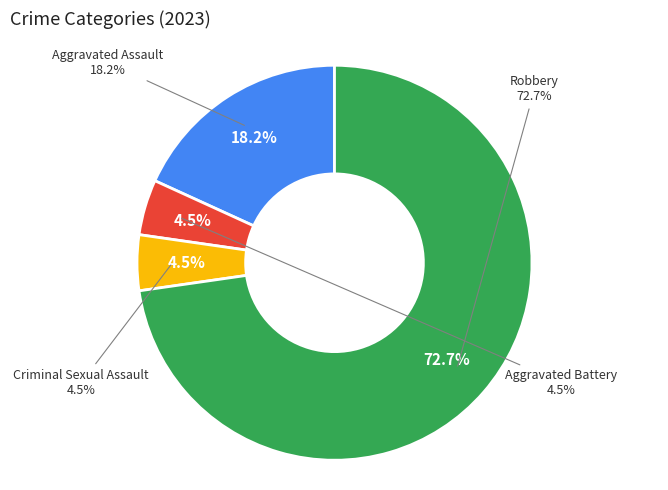

Rank the categories by value from lowest to highest.

Aggravated Battery, Criminal Sexual Assault, Aggravated Assault, Robbery